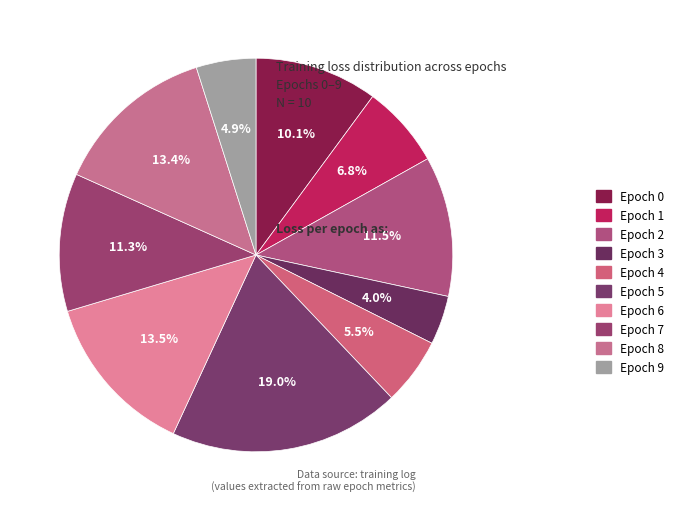

True or false: Epoch 5 accounts for 19% of the total.

True